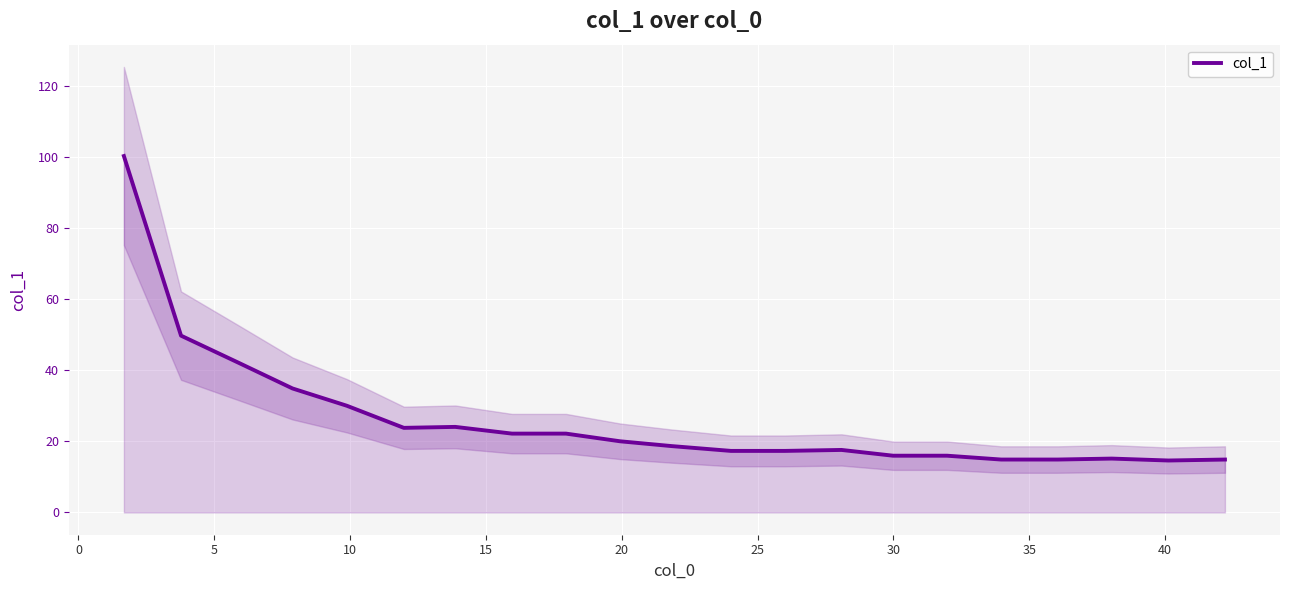

Which has a higher value, 15 or 15?

15